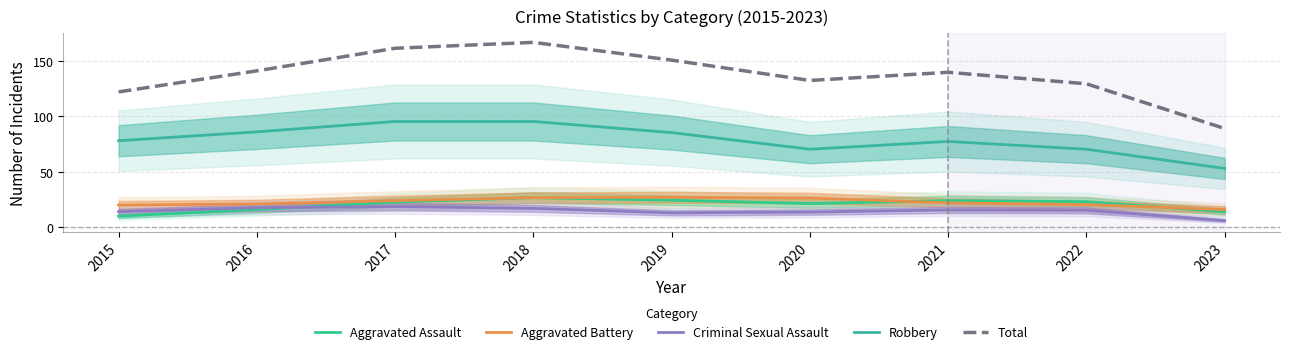

What is the sum of all Aggravated Assault values?

182.0